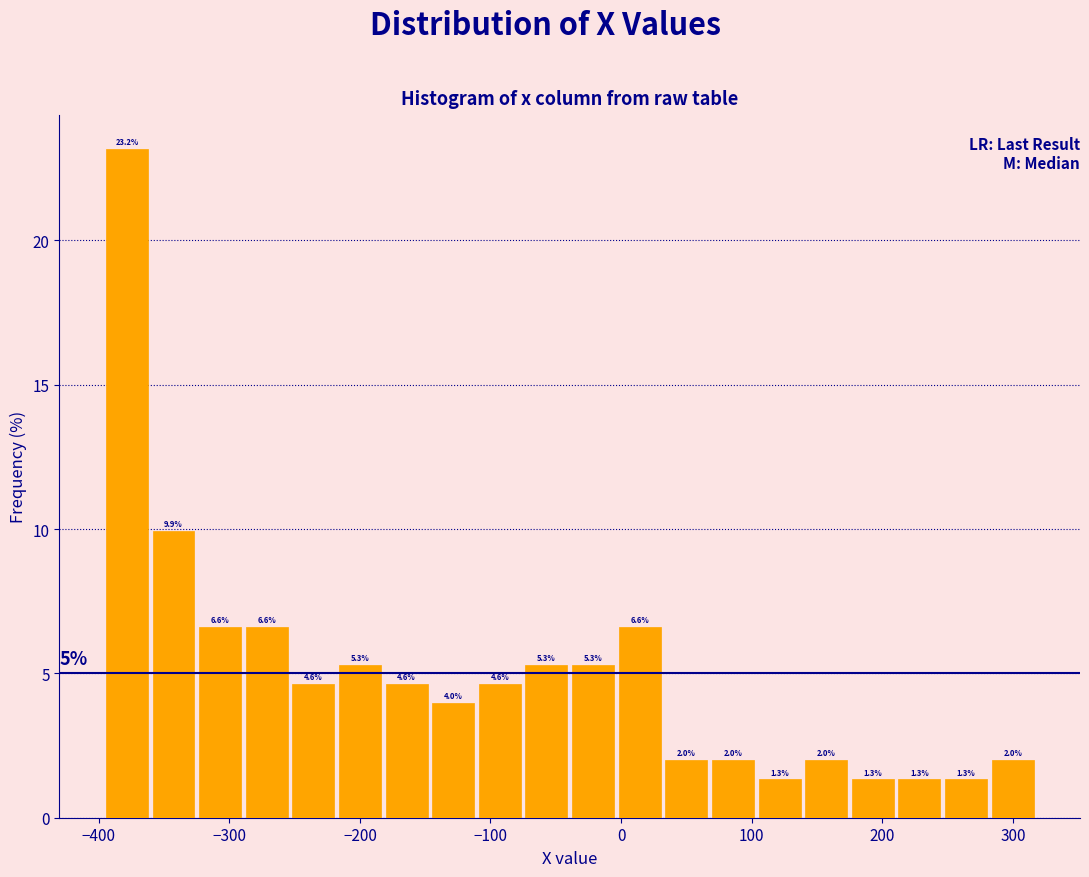

Around what value on the x-axis is the tallest bar? Give the approximate position of its centre, as read against the axis.

-380